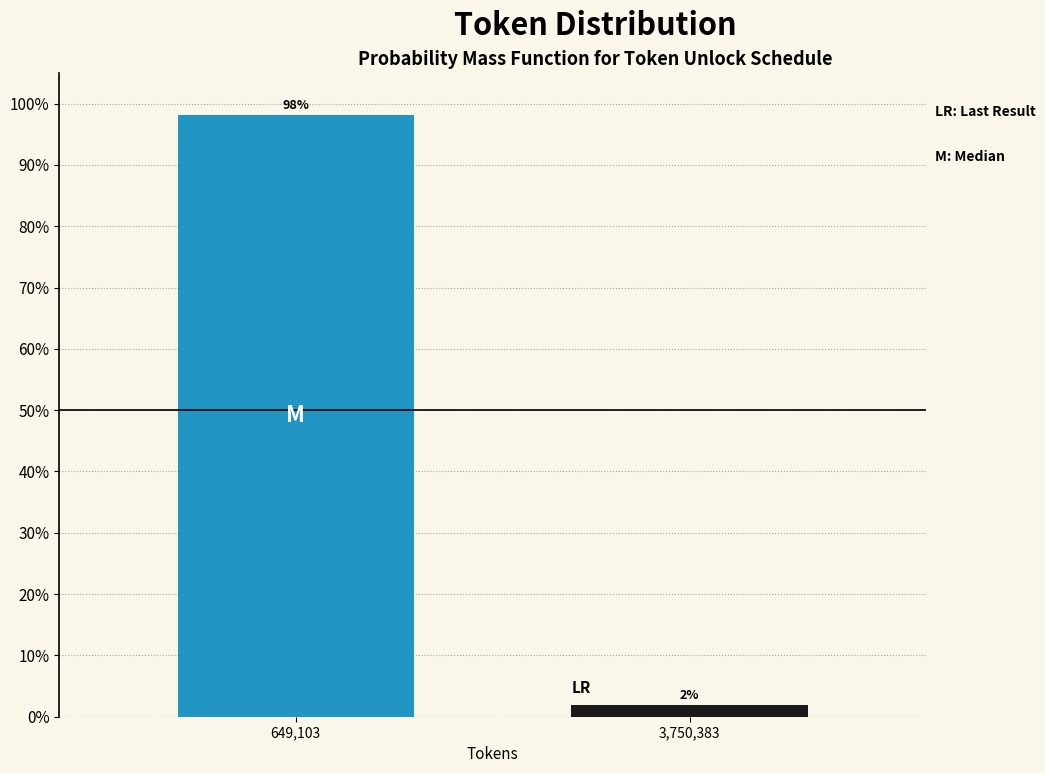

At which label does the data first exceed 98?

649,103